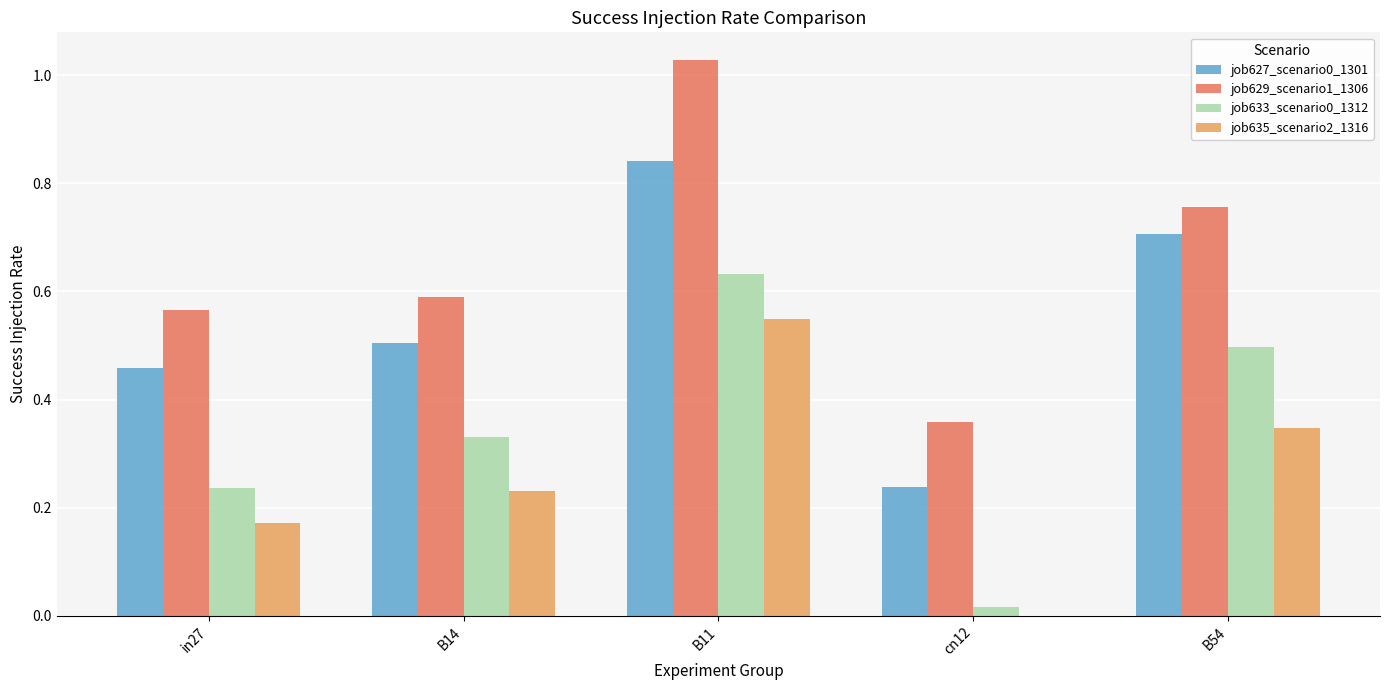

What is the sum of all job629_scenario1_1306 values?

3.3